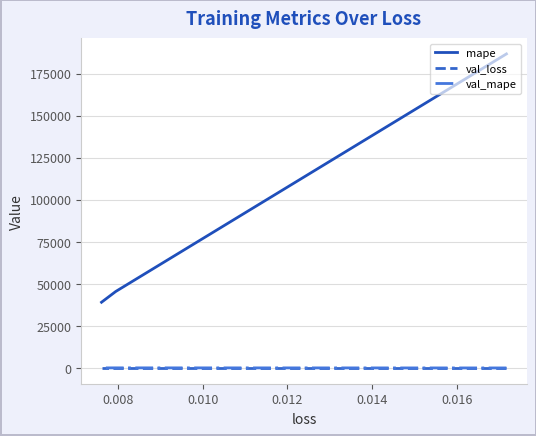

What is the greatest value displayed?

186690.3